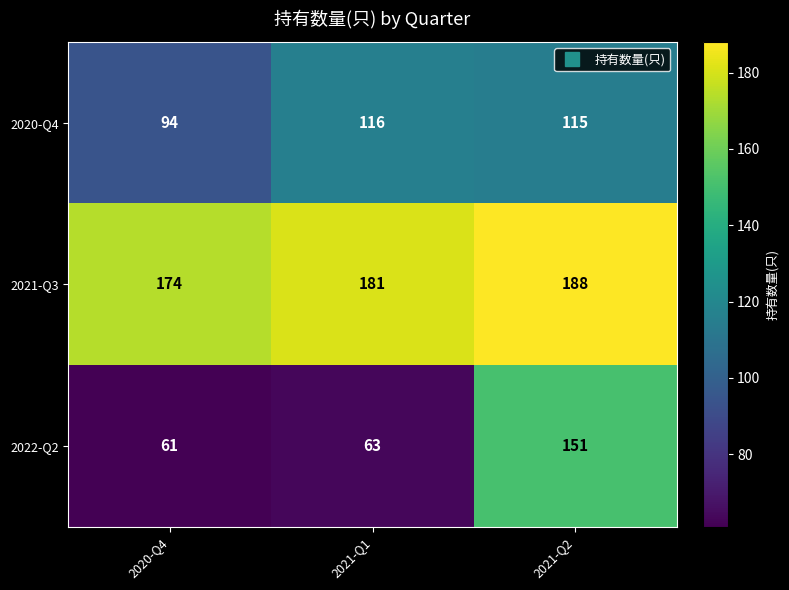

The value of 2022-Q2 at 2020-Q4 is 61. True or false?

True